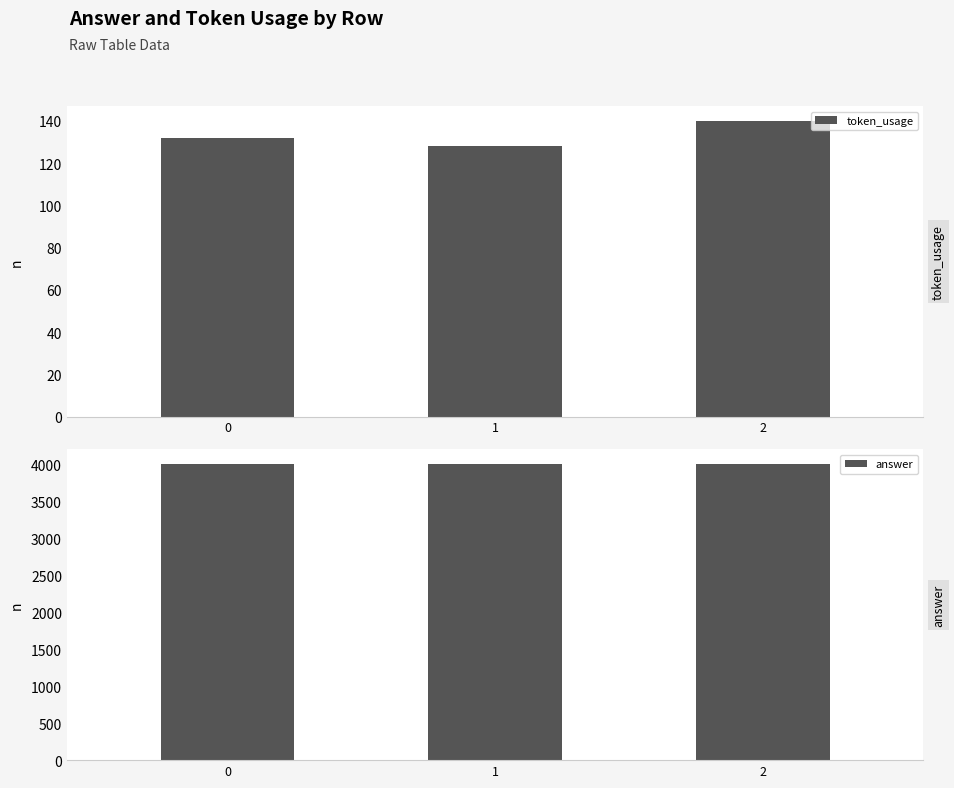

Are the bars horizontal?

No